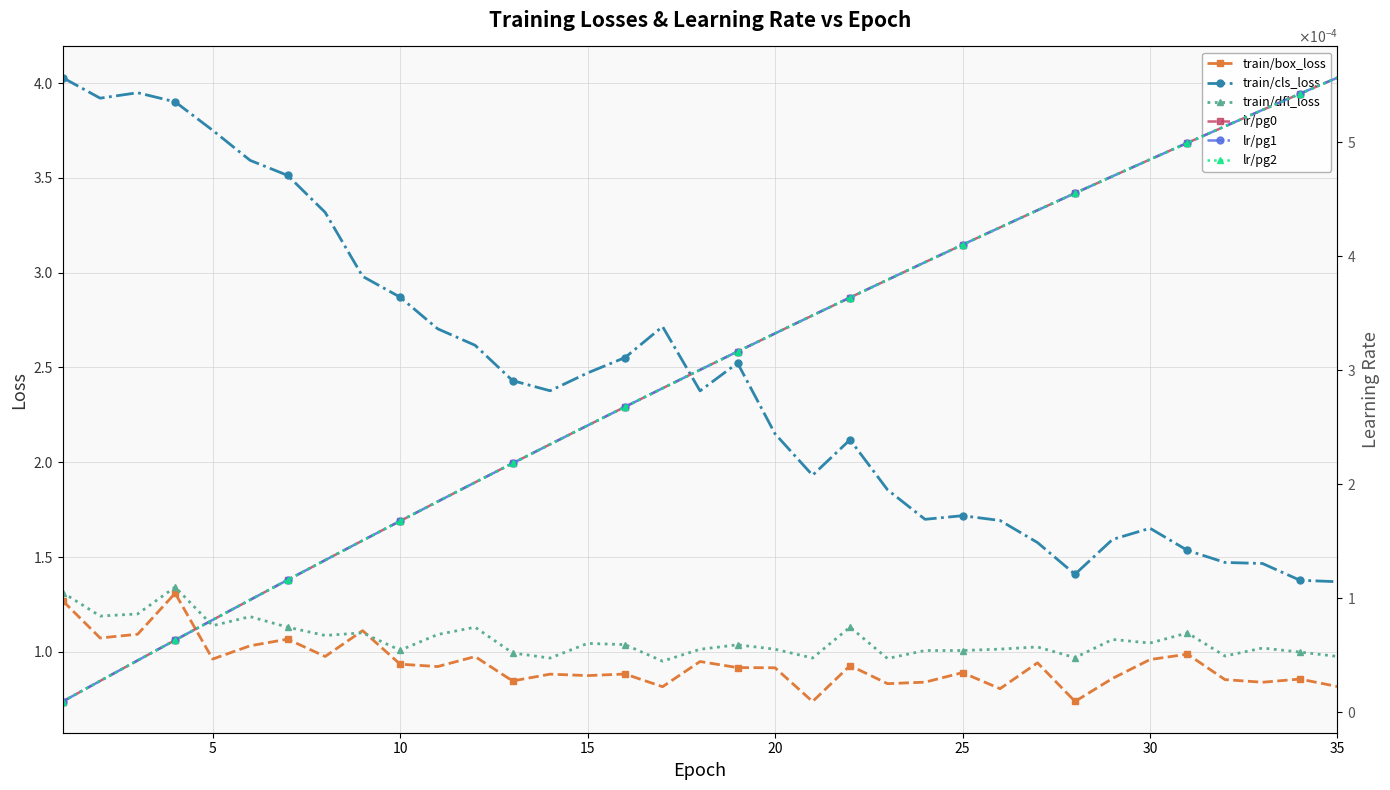

Which series has the largest range (max minus min)?

train/cls_loss